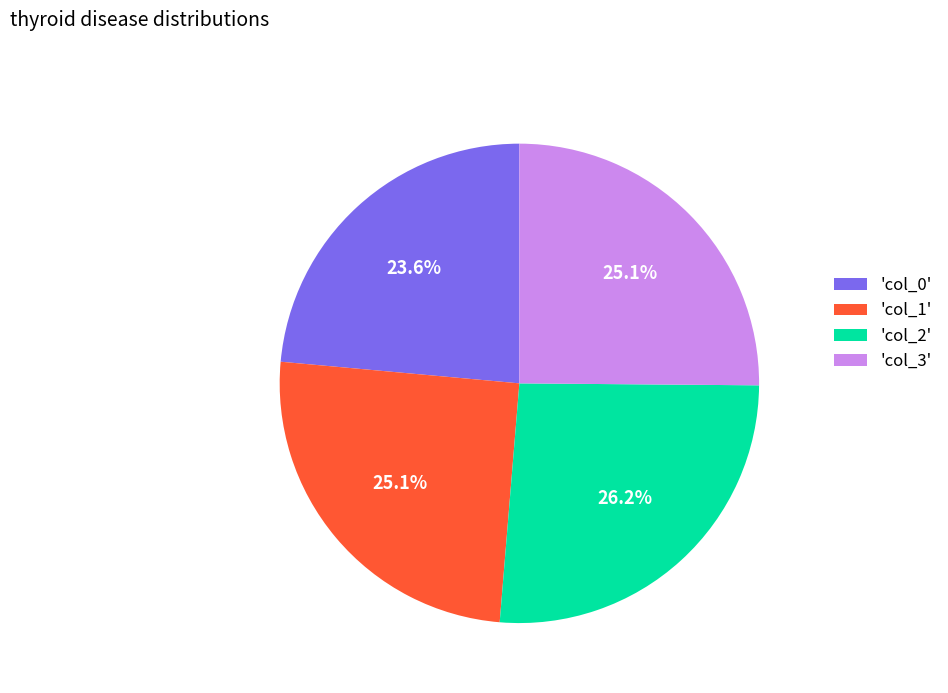

Approximately how many times larger is the value at 'col_0' compared to 'col_2'?

0.9